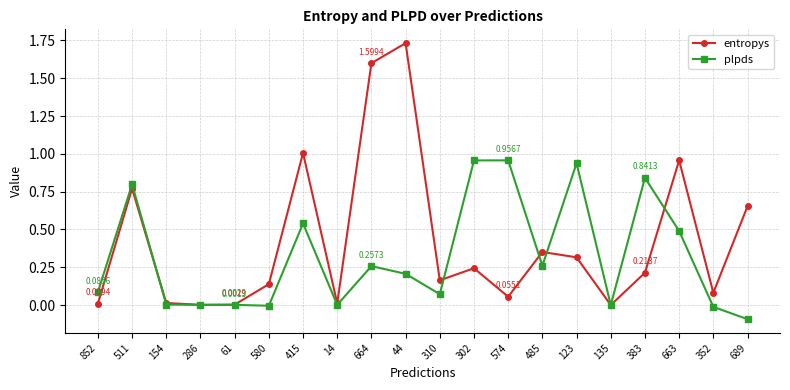

Count the number of data series in this chart.

2